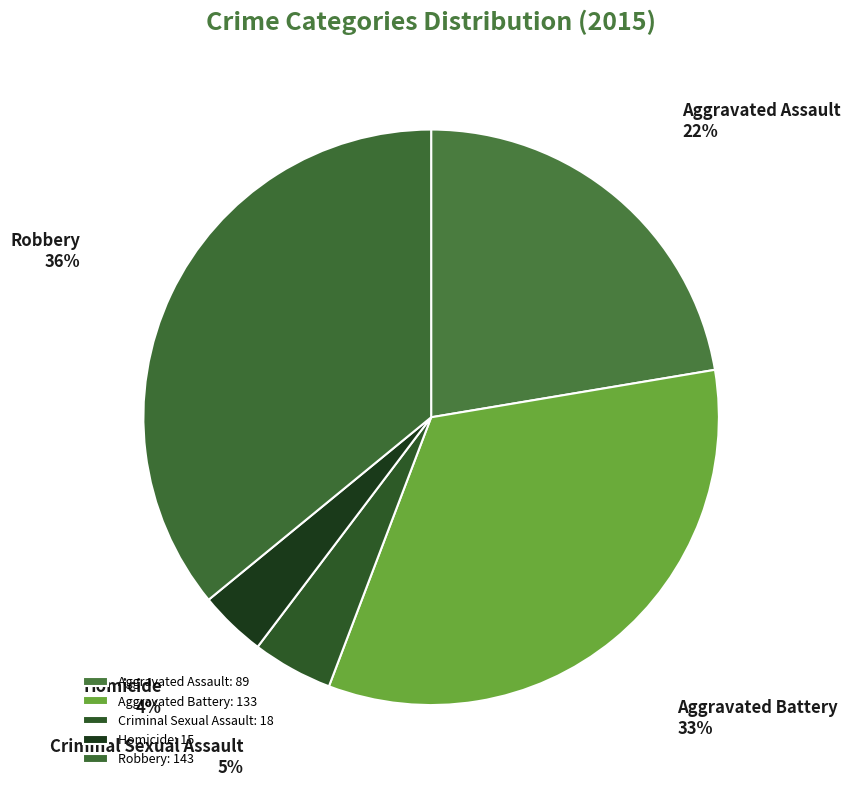

Which has a higher value, Criminal Sexual Assault or Aggravated Battery?

Aggravated Battery